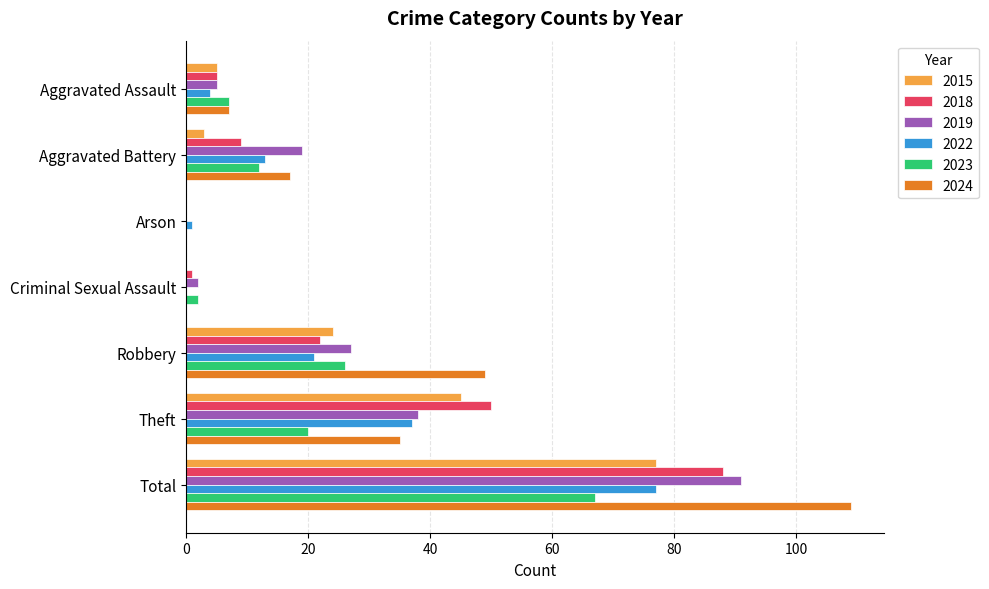

Which series changed the most between Robbery and Theft?

2018